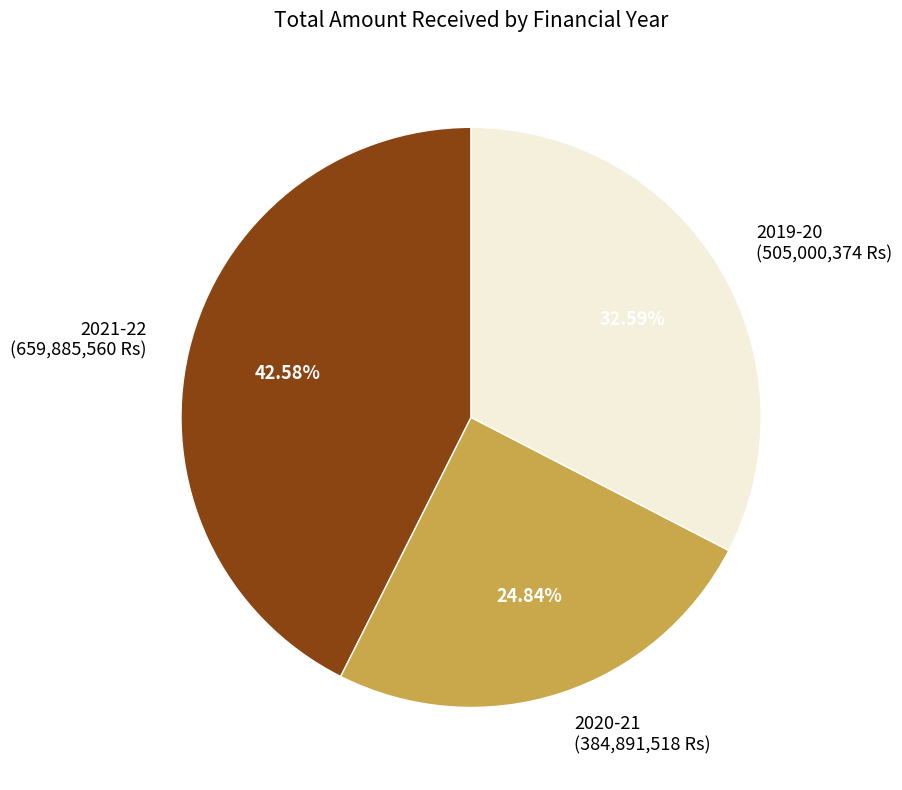

Approximately how many times larger is the value at 2020-21 compared to 2021-22?

0.6